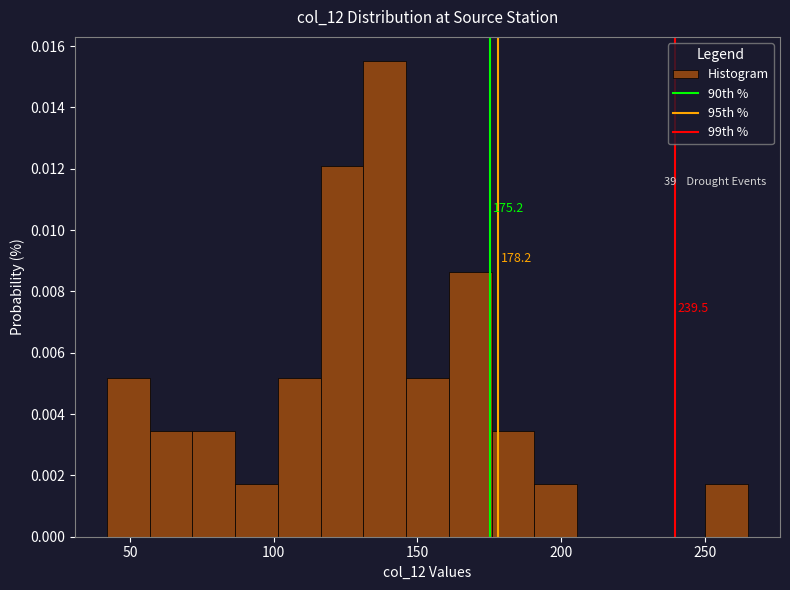

Read against the x-axis, roughly where is the centre of the tallest bar?

140